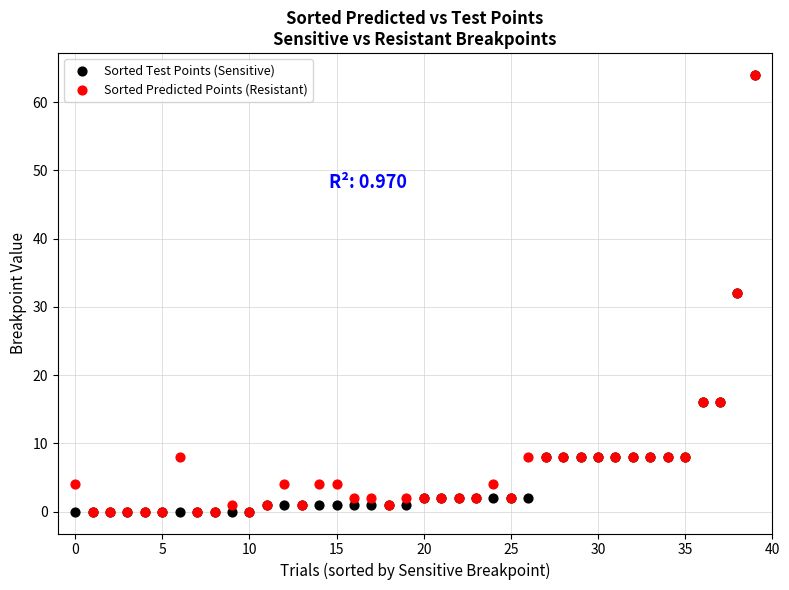

What are all the series names shown in the legend?

Sorted Test Points (Sensitive), Sorted Predicted Points (Resistant)